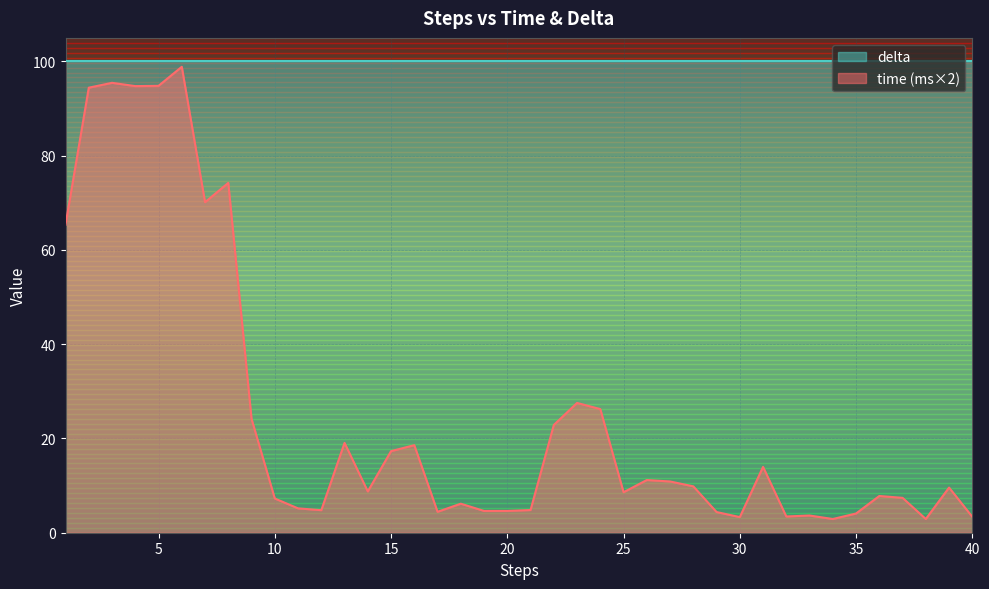

Rank the categories by value from highest to lowest.

6, 3, 5, 4, 2, 8, 7, 1, 23, 24, 9, 22, 13, 16, 15, 31, 26, 27, 28, 39, 14, 25, 36, 37, 10, 18, 11, 21, 12, 20, 19, 17, 29, 35, 33, 32, 40, 30, 34, 38